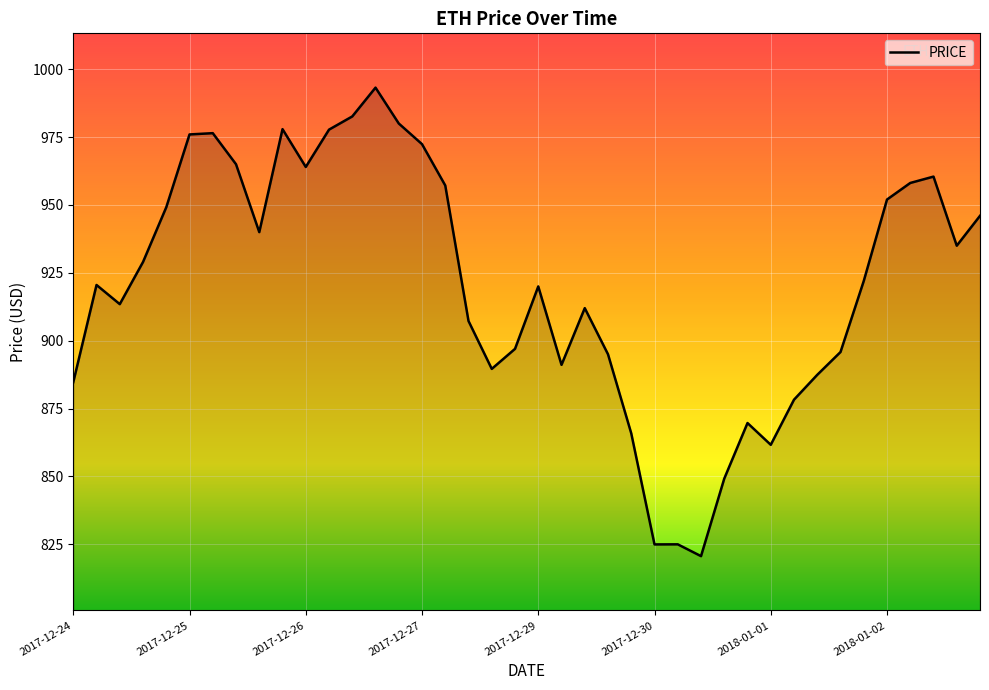

What is the difference between the maximum and minimum values?

172.6